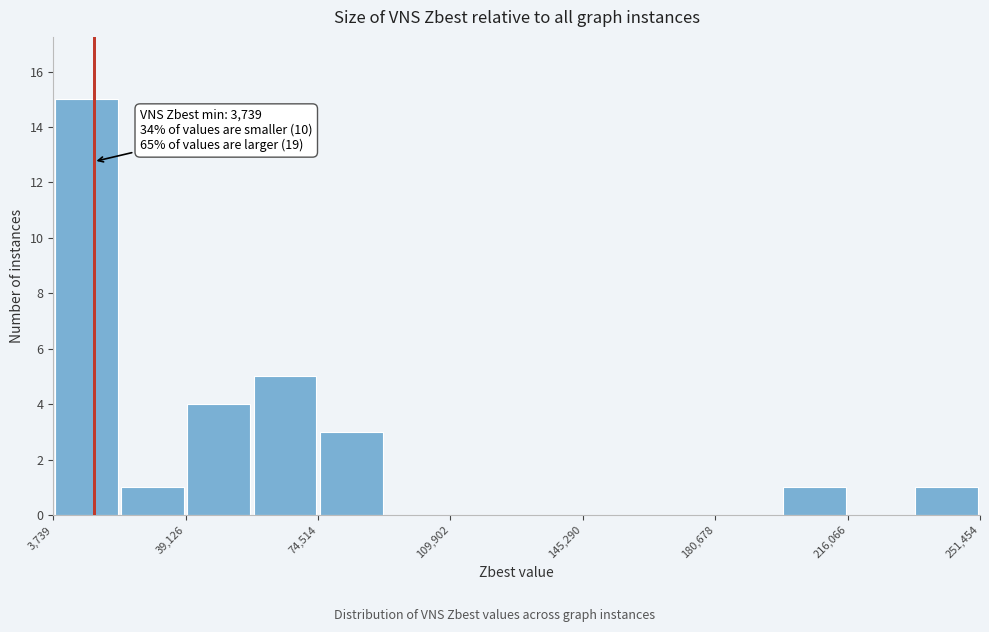

Around what value on the x-axis is the tallest bar? Give the approximate position of its centre, as read against the axis.

15000